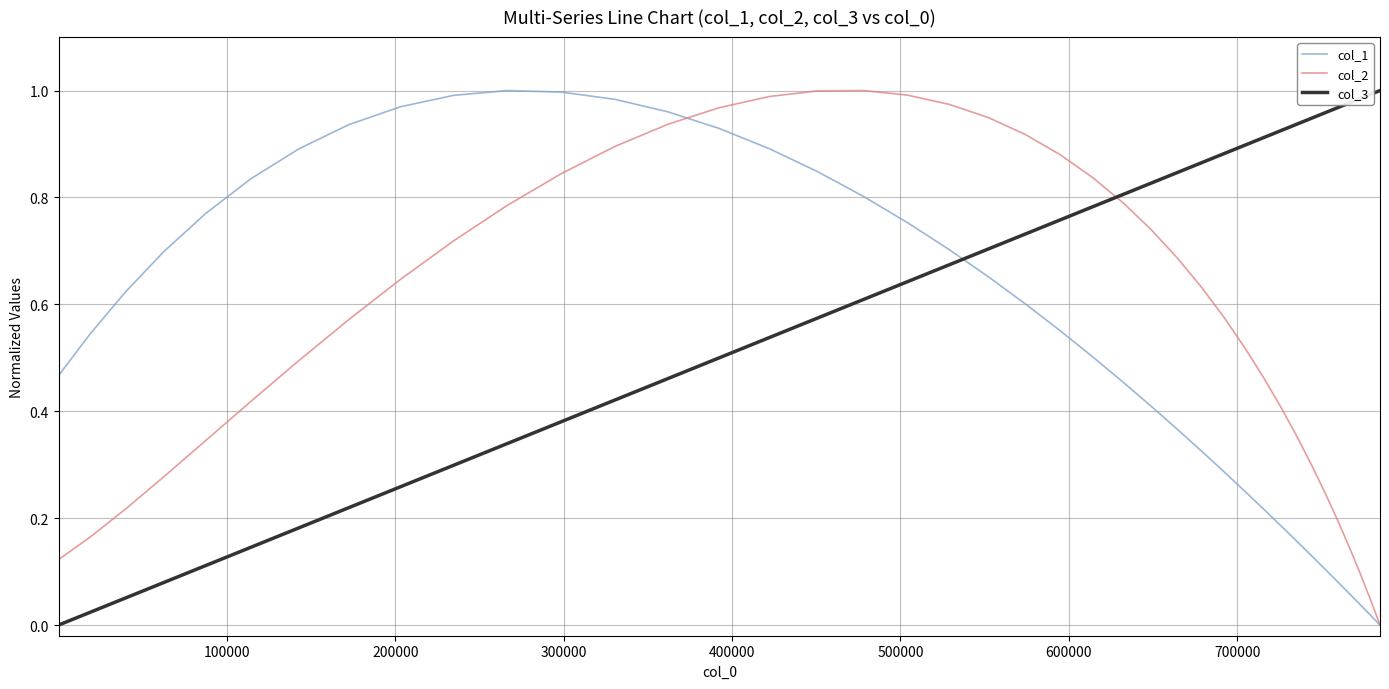

How many intersections are there between col_2 and col_3?

1